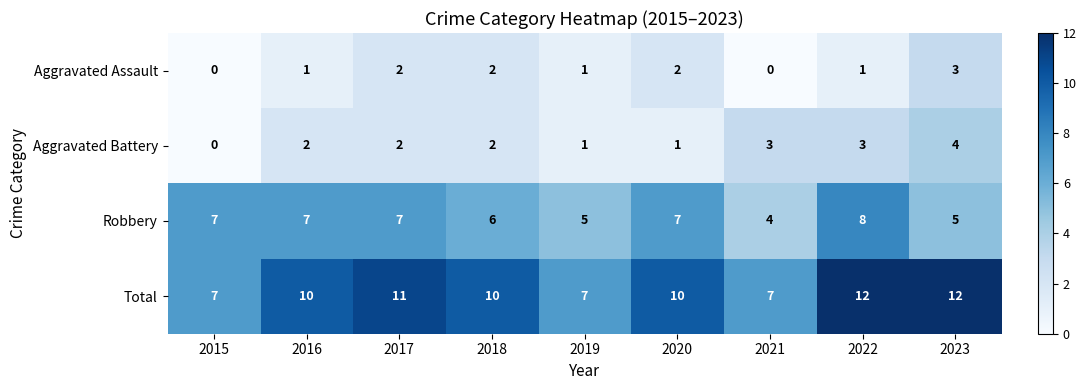

What is the sum of the Aggravated Battery values at 2016 and 2020?

3